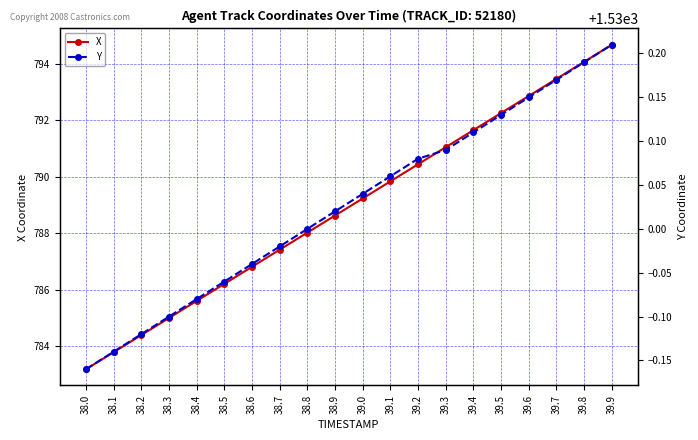

List the labels in order of X value, smallest first.

38.0, 38.1, 38.2, 38.3, 38.4, 38.5, 38.6, 38.7, 38.8, 38.9, 39.0, 39.1, 39.2, 39.3, 39.4, 39.5, 39.6, 39.7, 39.8, 39.9